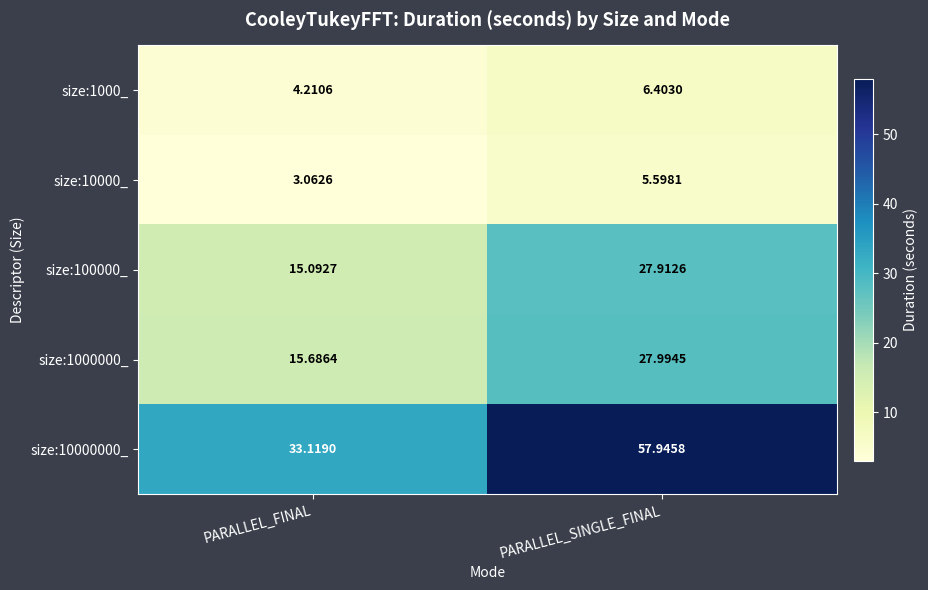

Where is size:100000_ nearest to the value 21?

PARALLEL_FINAL